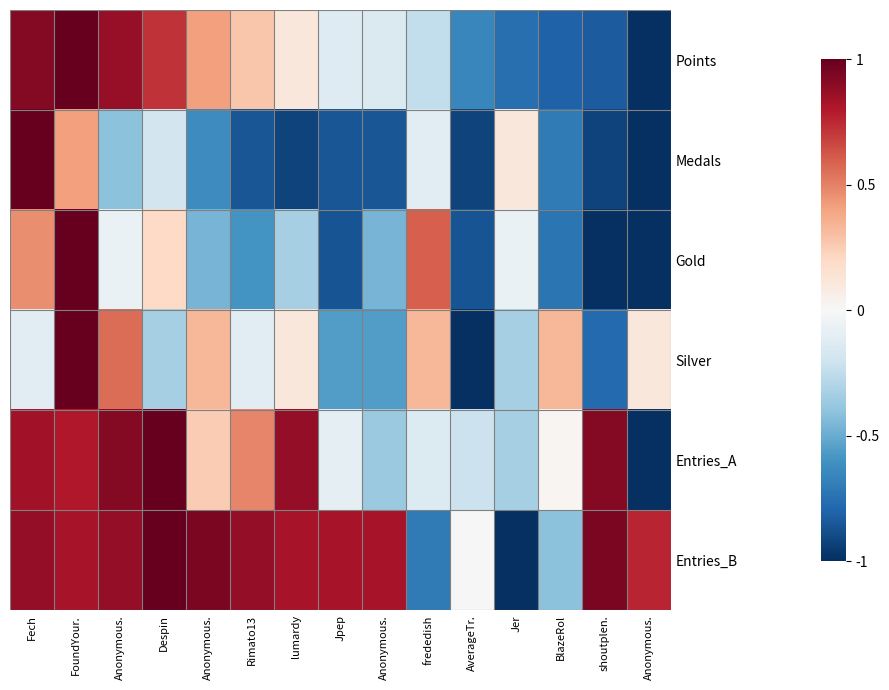

Reading right to left, extract all data points from this chart.

Points: Anonymous.=-1.0	shoutplen.=-0.8	BlazeRol=-0.8	Jer=-0.8	AverageTr.=-0.7	frededish=-0.2	Anonymous.=-0.1	Jpep=-0.1	lumardy=0.1	Rimato13=0.3	Anonymous.=0.4	Despin=0.7	Anonymous.=0.9	FoundYour.=1.0	Fech=0.9
Medals: Anonymous.=-1.0	shoutplen.=-0.9	BlazeRol=-0.7	Jer=0.1	AverageTr.=-0.9	frededish=-0.1	Anonymous.=-0.9	Jpep=-0.9	lumardy=-0.9	Rimato13=-0.9	Anonymous.=-0.6	Despin=-0.2	Anonymous.=-0.4	FoundYour.=0.4	Fech=1.0
Gold: Anonymous.=-1.0	shoutplen.=-1.0	BlazeRol=-0.7	Jer=-0.1	AverageTr.=-0.9	frededish=0.6	Anonymous.=-0.5	Jpep=-0.9	lumardy=-0.3	Rimato13=-0.6	Anonymous.=-0.5	Despin=0.2	Anonymous.=-0.1	FoundYour.=1.0	Fech=0.5
Silver: Anonymous.=0.1	shoutplen.=-0.8	BlazeRol=0.3	Jer=-0.3	AverageTr.=-1.0	frededish=0.3	Anonymous.=-0.6	Jpep=-0.6	lumardy=0.1	Rimato13=-0.1	Anonymous.=0.3	Despin=-0.3	Anonymous.=0.6	FoundYour.=1.0	Fech=-0.1
Entries_A: Anonymous.=-1.0	shoutplen.=0.9	BlazeRol=0.0	Jer=-0.3	AverageTr.=-0.2	frededish=-0.1	Anonymous.=-0.4	Jpep=-0.1	lumardy=0.9	Rimato13=0.5	Anonymous.=0.3	Despin=1.0	Anonymous.=0.9	FoundYour.=0.8	Fech=0.8
Entries_B: Anonymous.=0.8	shoutplen.=0.9	BlazeRol=-0.4	Jer=-1.0	AverageTr.=0.0	frededish=-0.7	Anonymous.=0.8	Jpep=0.8	lumardy=0.8	Rimato13=0.9	Anonymous.=0.9	Despin=1.0	Anonymous.=0.9	FoundYour.=0.8	Fech=0.9